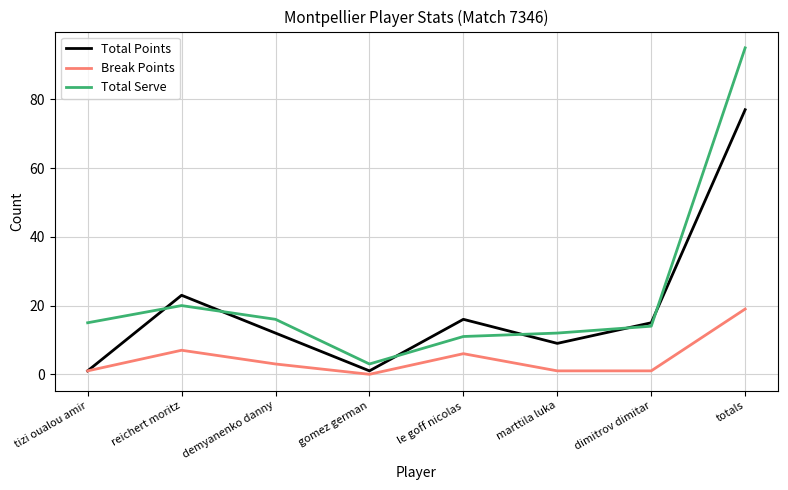

At which label does Break Points reach its minimum?

gomez german